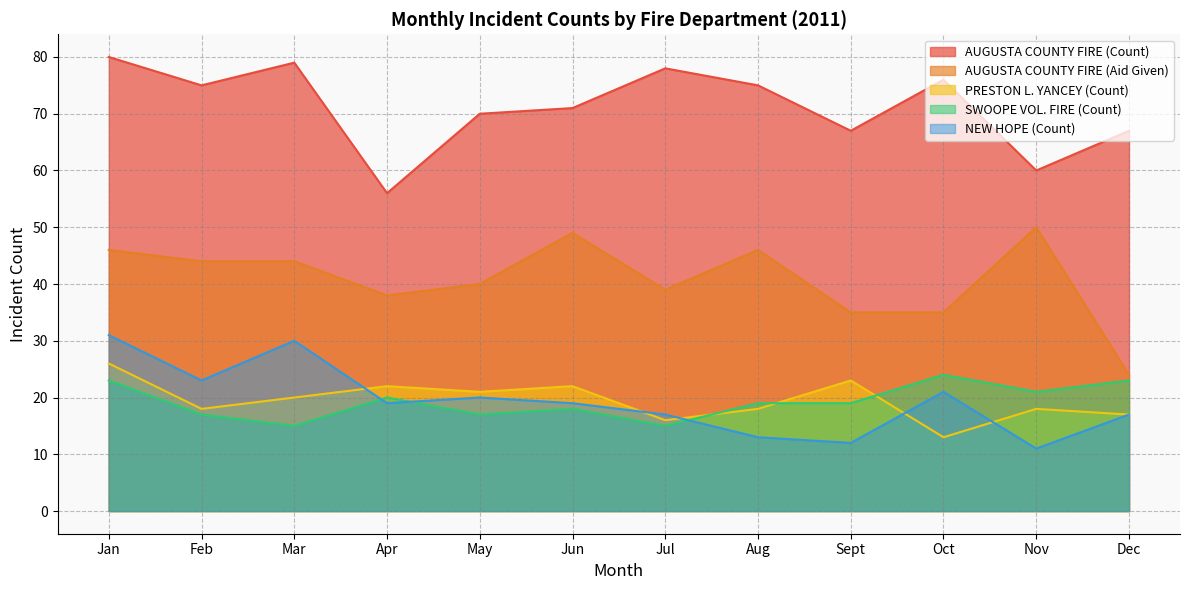

What is the approximate value of NEW HOPE (Count) at Aug?

13